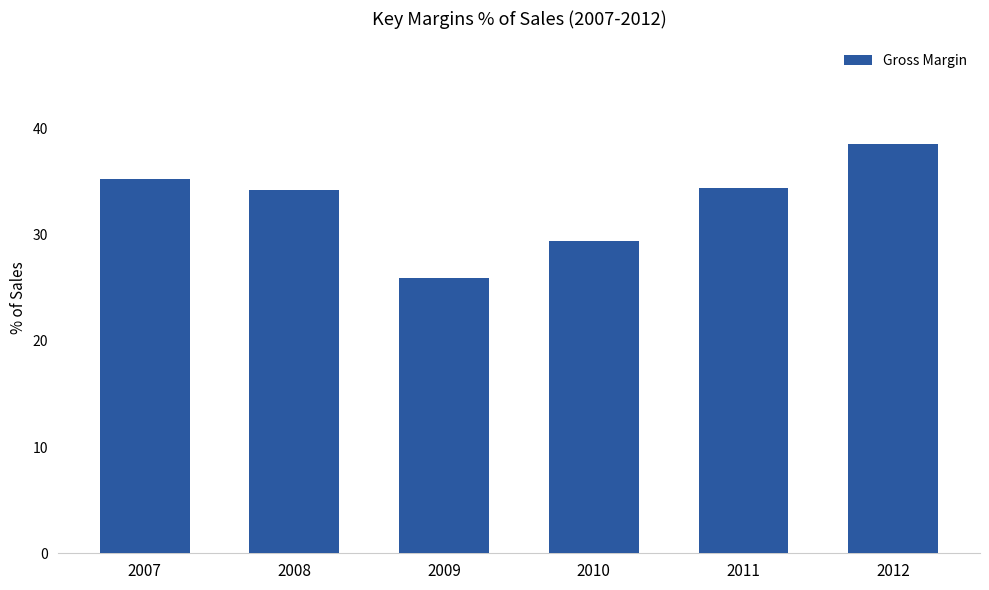

True or false: the data shows 52.4 at 2010.

False